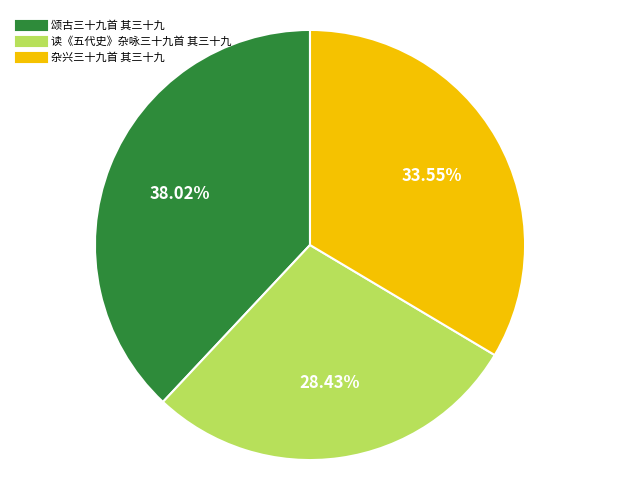

How many slices are in this pie chart?

3